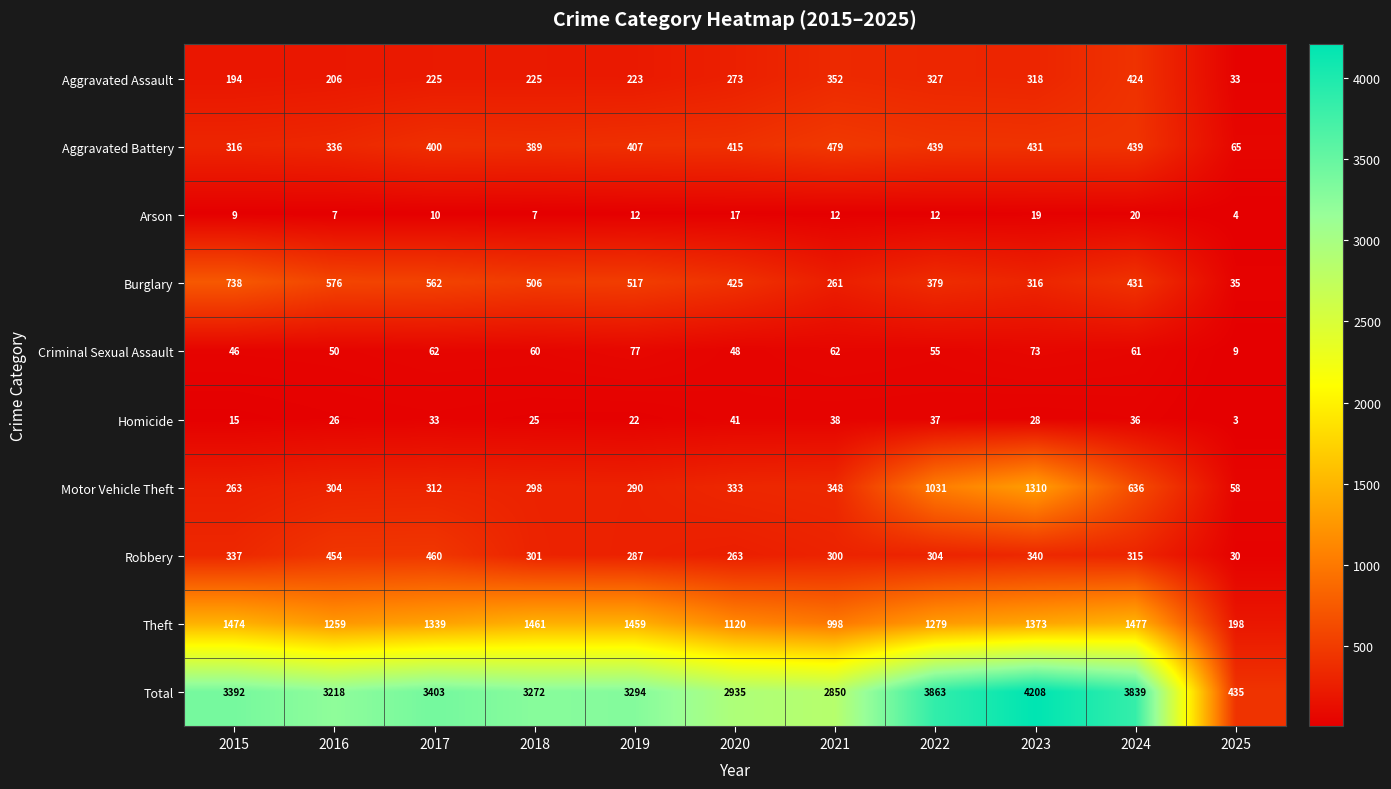

List the labels in order of Burglary value, largest first.

2015, 2016, 2017, 2019, 2018, 2024, 2020, 2022, 2023, 2021, 2025